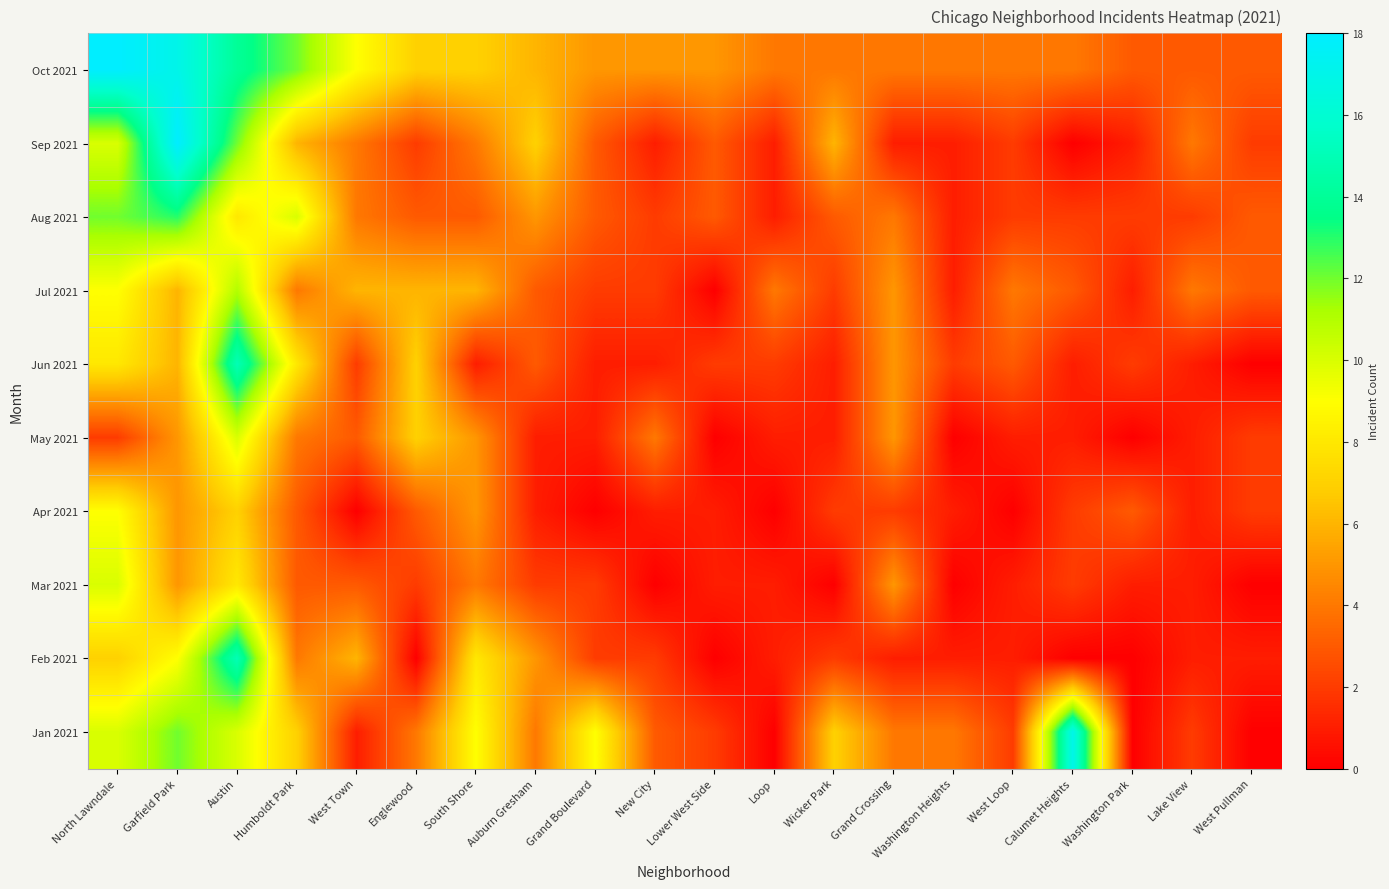

At which category is the sum across all series the highest?

Austin